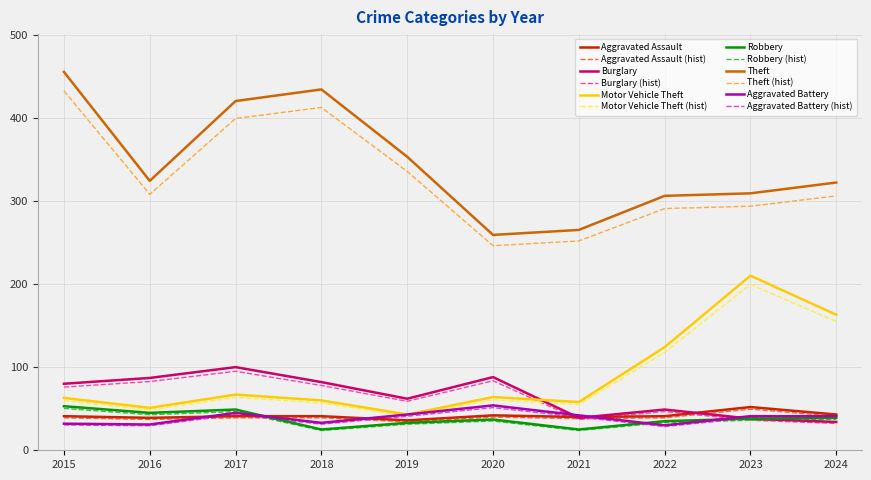

What is the sum of all Theft values?

3447.0